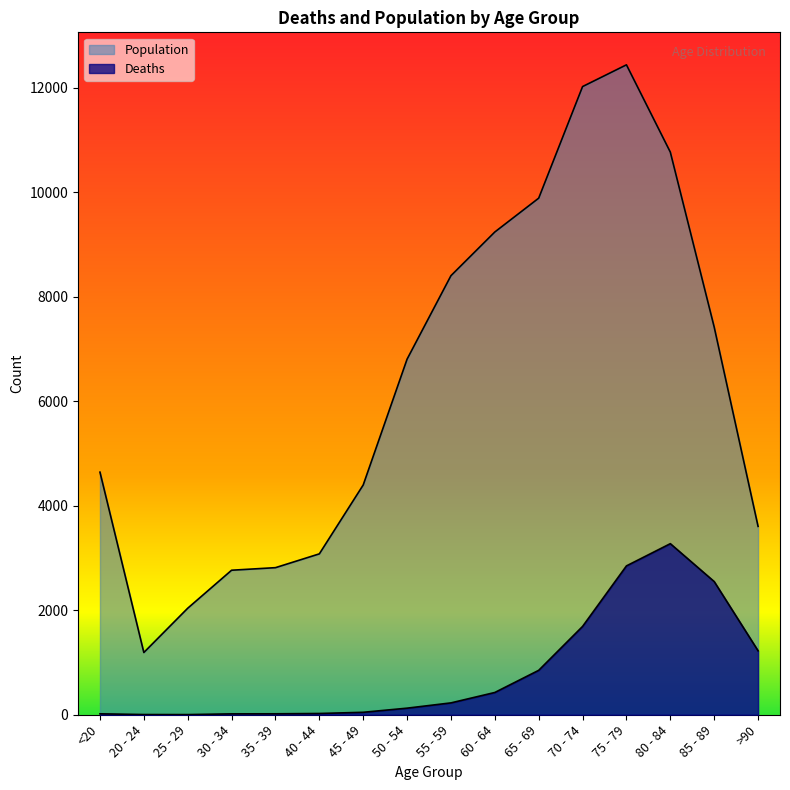

Read the Deaths value at 55 - 59, to the nearest 10.

230